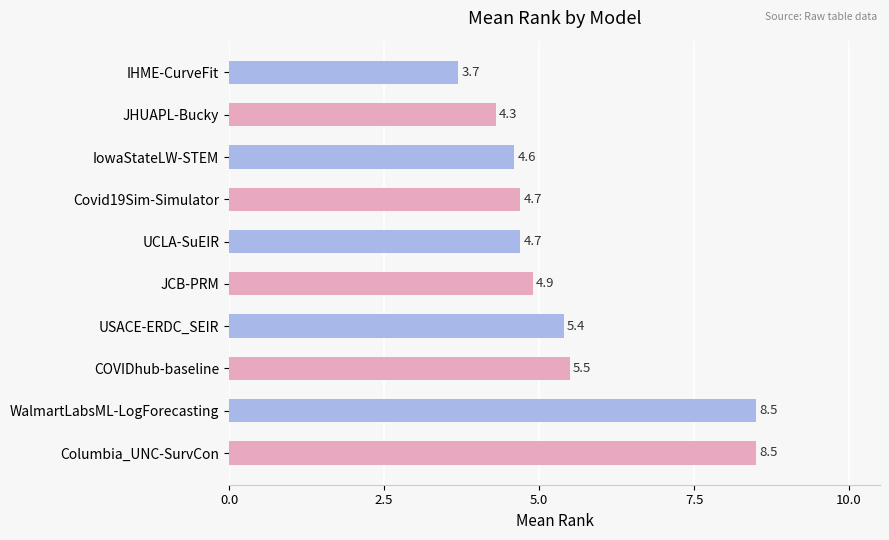

What is the change in value from JHUAPL-Bucky to Covid19Sim-Simulator?

+0.4